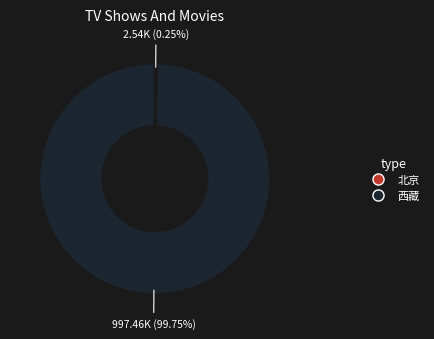

Is there any slice that represents more than half of the pie?

Yes